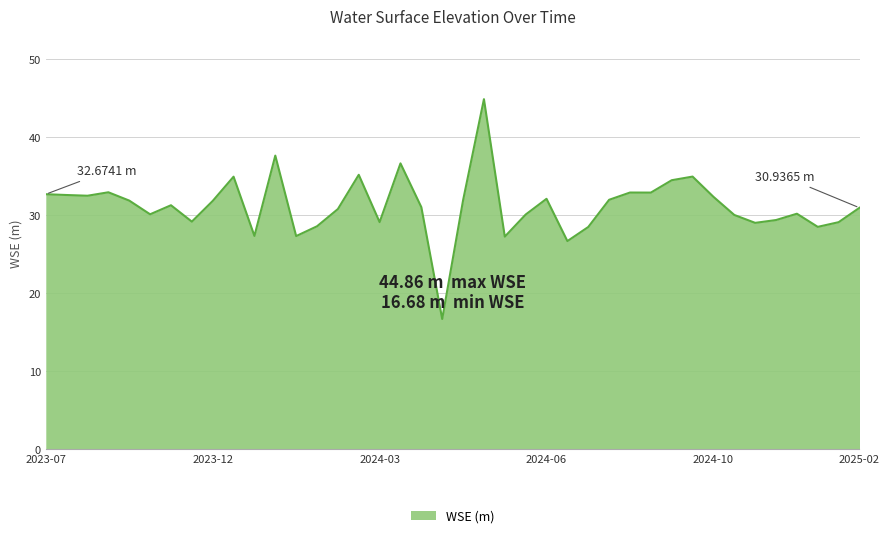

What is the difference between the maximum and minimum values?

28.2